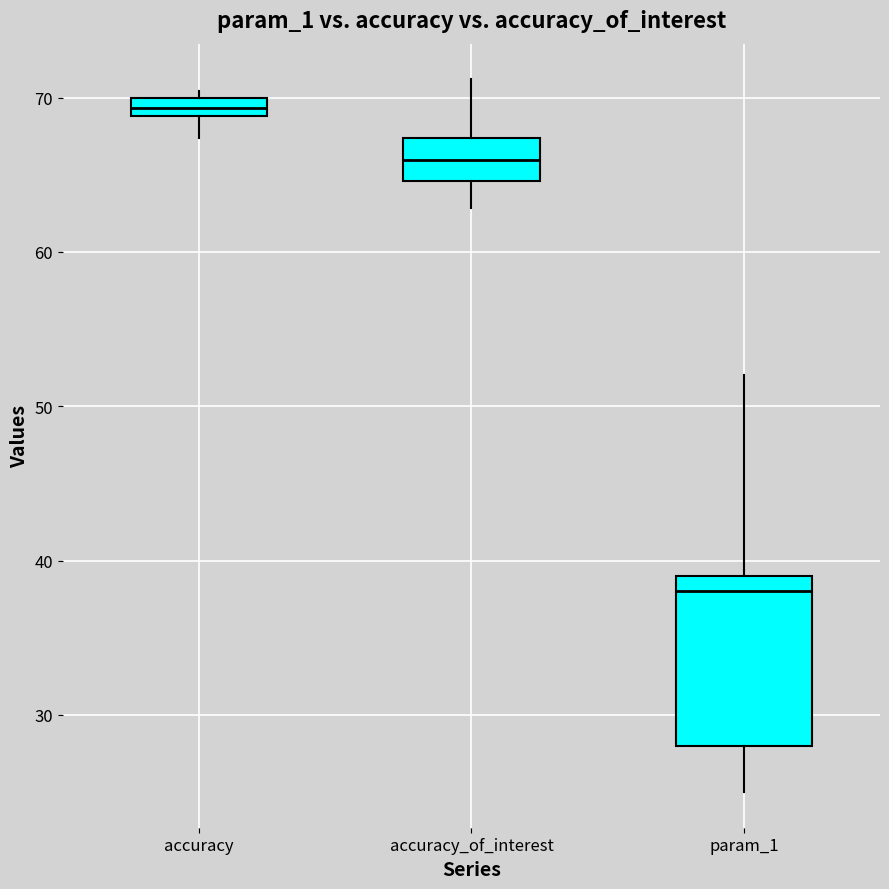

Where does the lower whisker of the box for accuracy_of_interest end on the y-axis? The values are not printed on the chart, so give them approximately, as read against the axis.

63